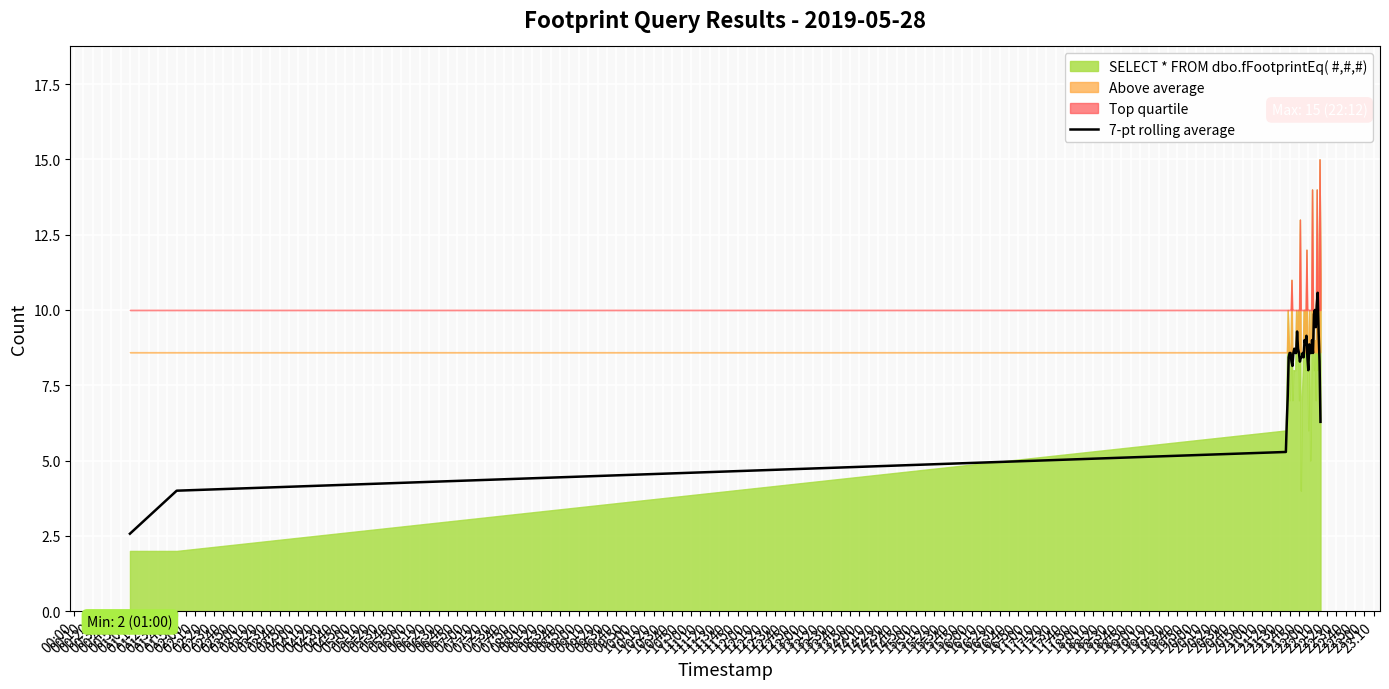

What is the maximum value for 7-pt rolling average?

10.6